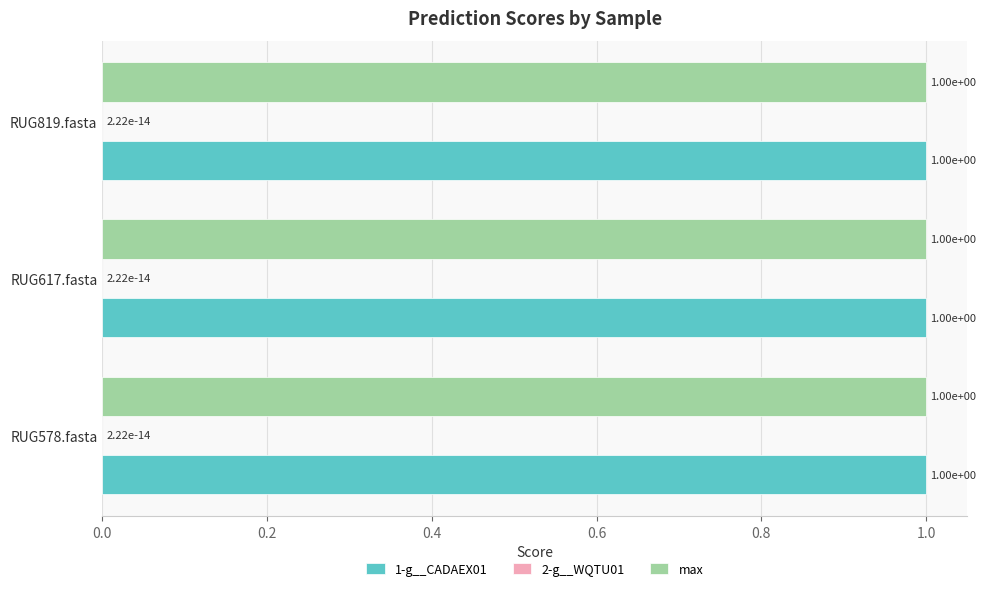

Where is 1-g__CADAEX01 nearest to the value 0?

RUG578.fasta